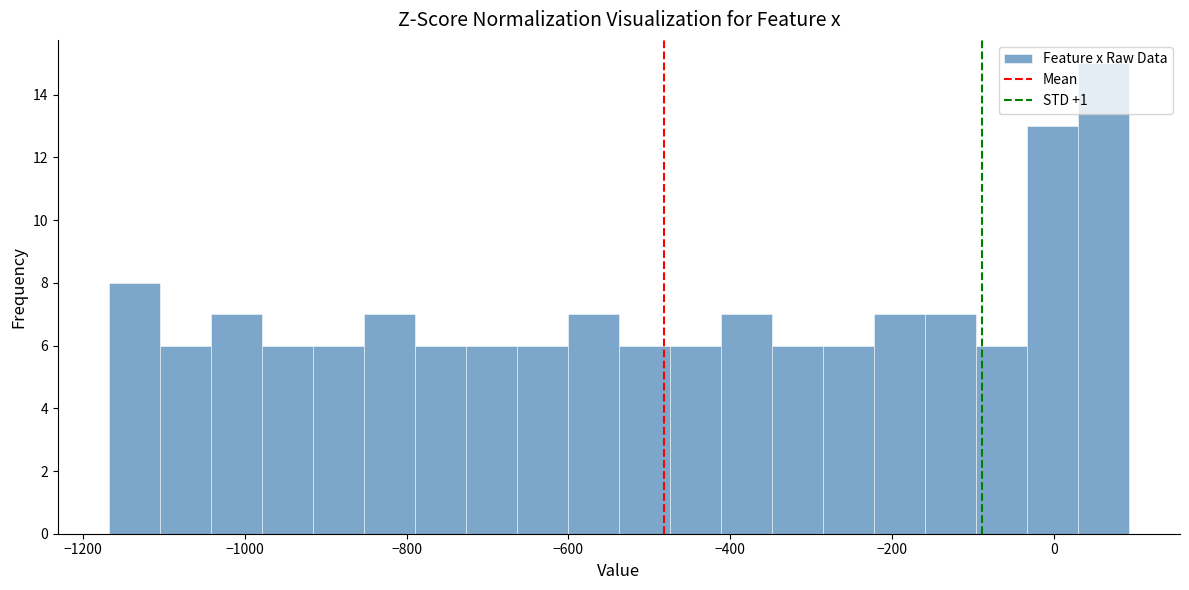

Read against the x-axis, roughly where is the centre of the tallest bar?

60